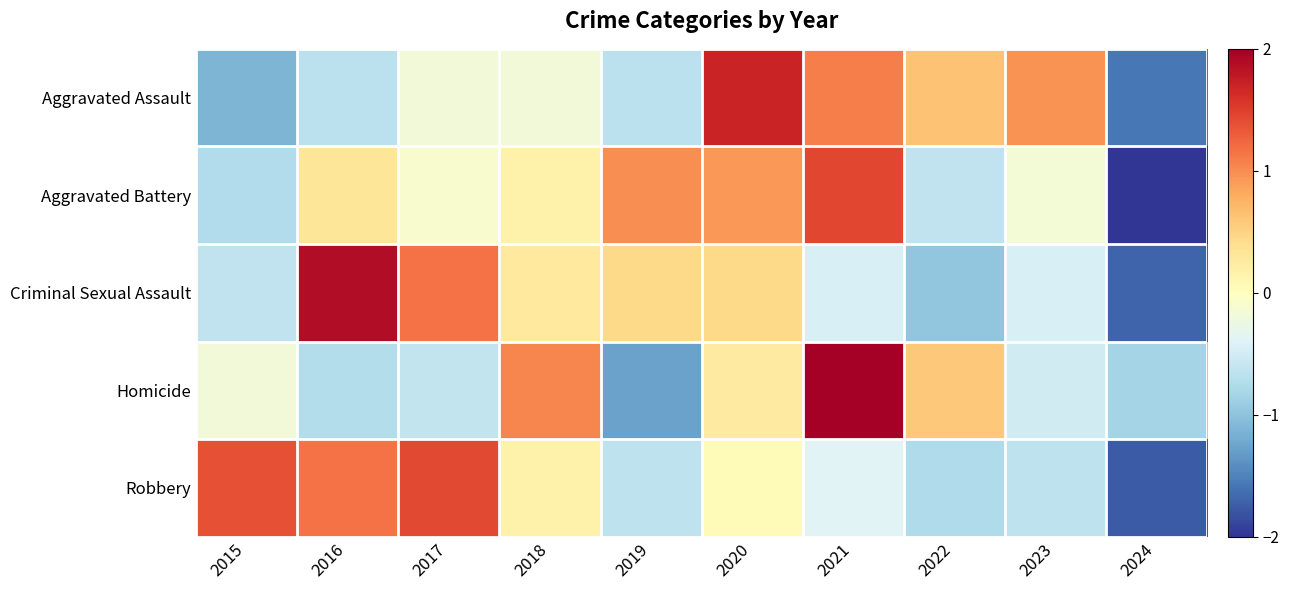

What is the total value across all series at 2022?

-1.1